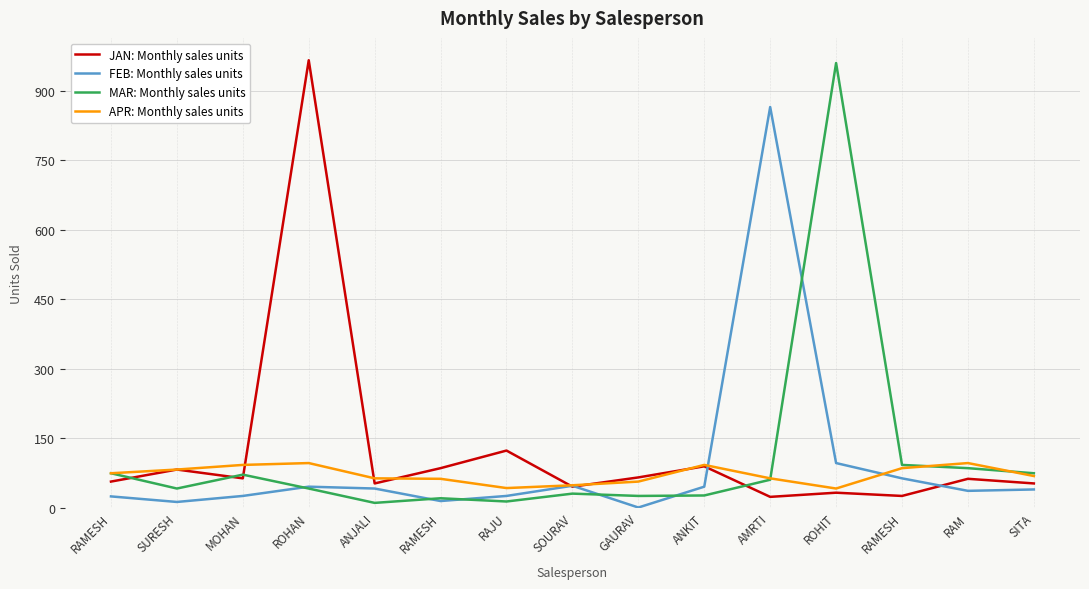

What is the difference between the maximum and second lowest values in the APR: Monthly sales units series?

54